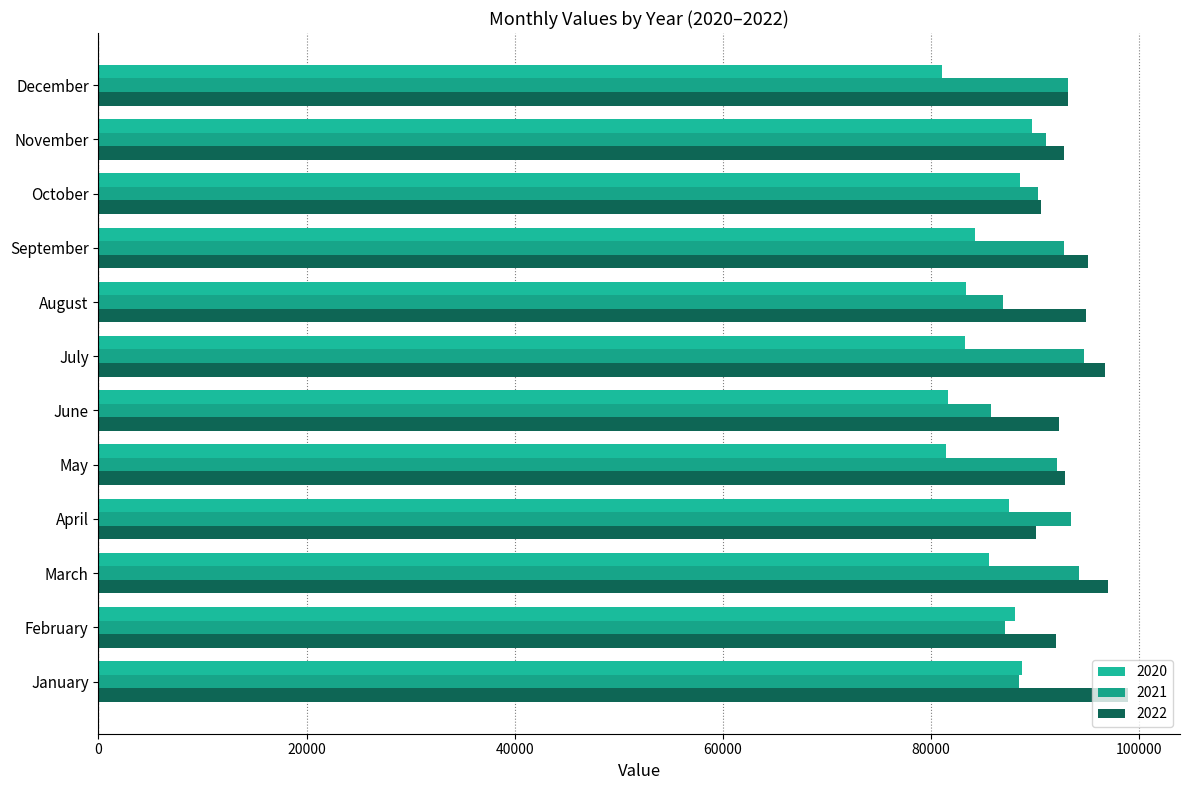

Is it true that 2020 equals 84261 at September?

True